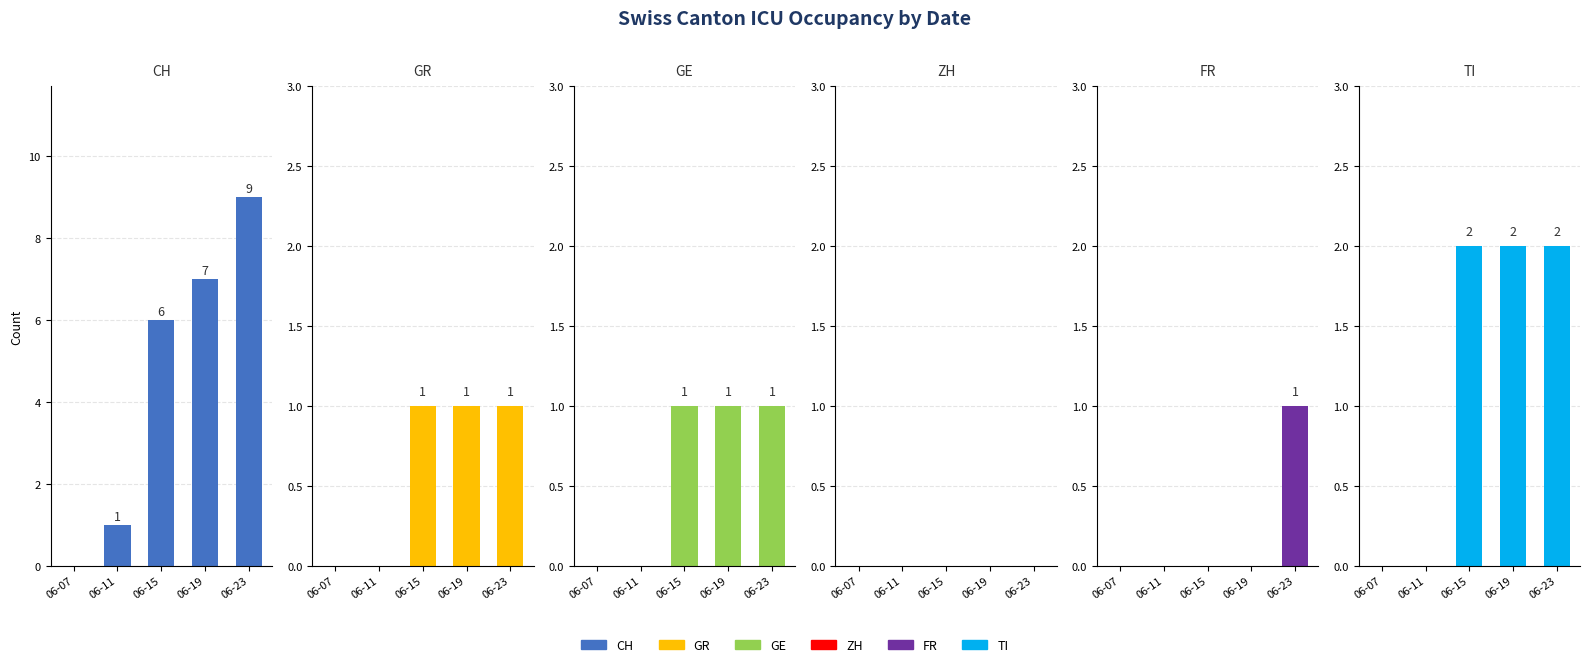

Which series has the largest total across all categories?

CH